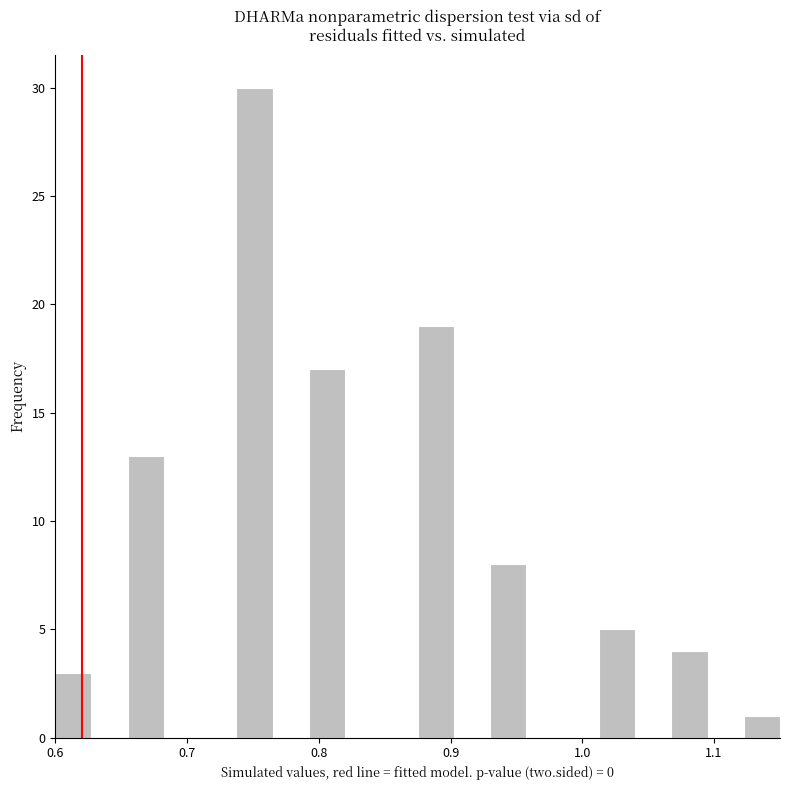

Around what value on the x-axis is the tallest bar? Give the approximate position of its centre, as read against the axis.

0.75